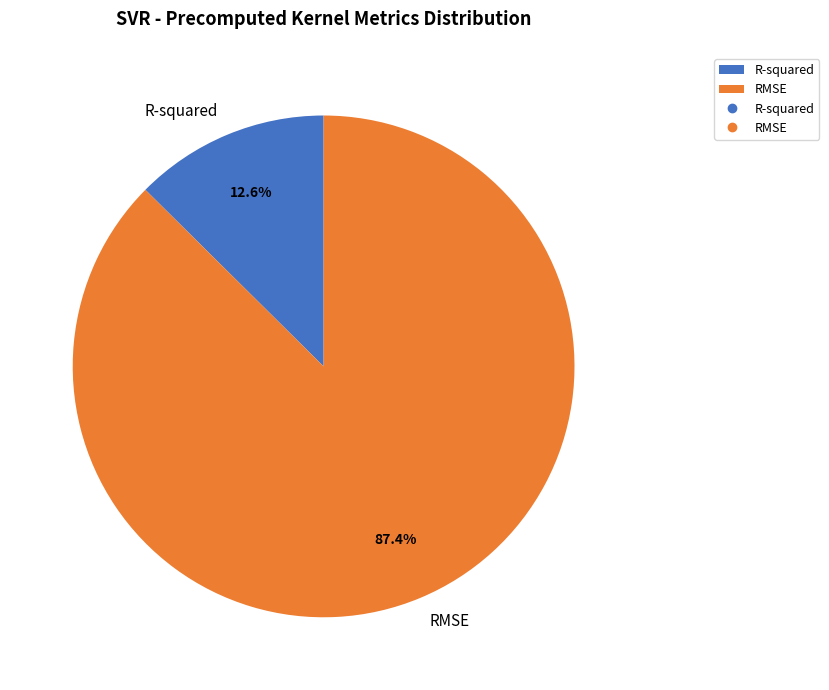

True or false: R-squared accounts for 13% of the total.

True